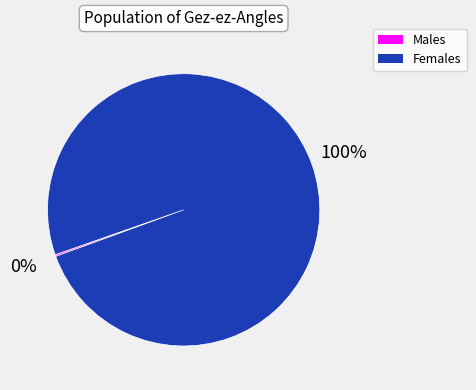

Which slice is the largest?

Females